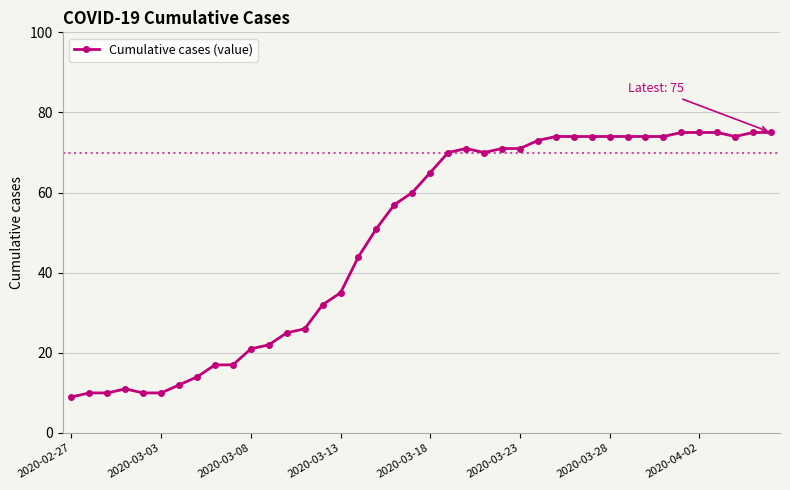

What is the average value?

49